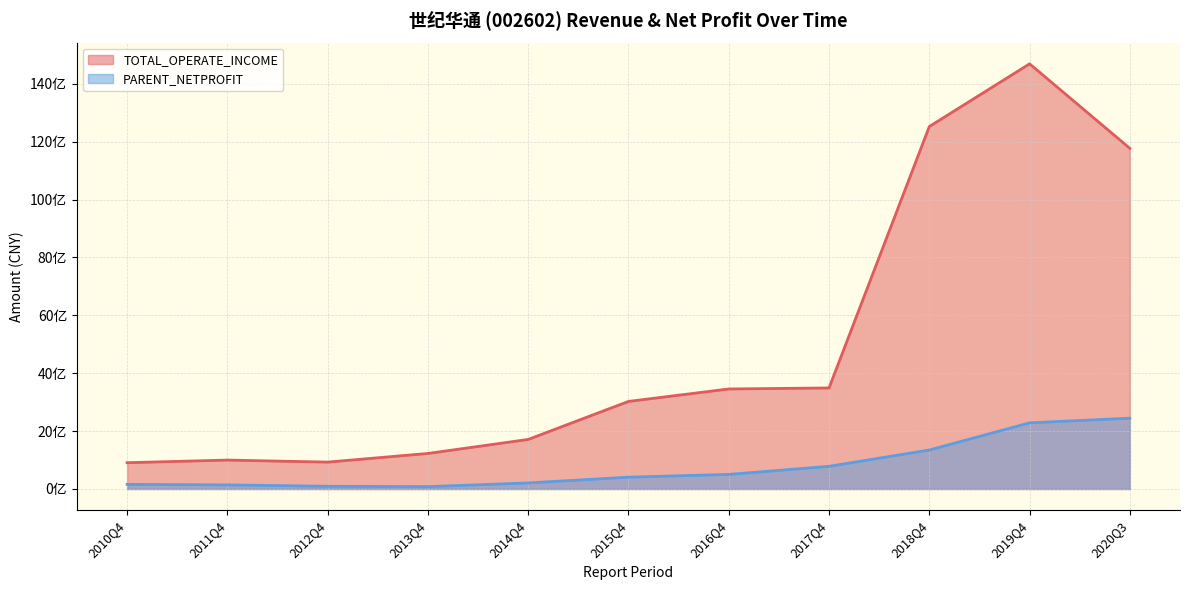

The TOTAL_OPERATE_INCOME series shows 21062499934.4 at 2018Q4. True or false?

False